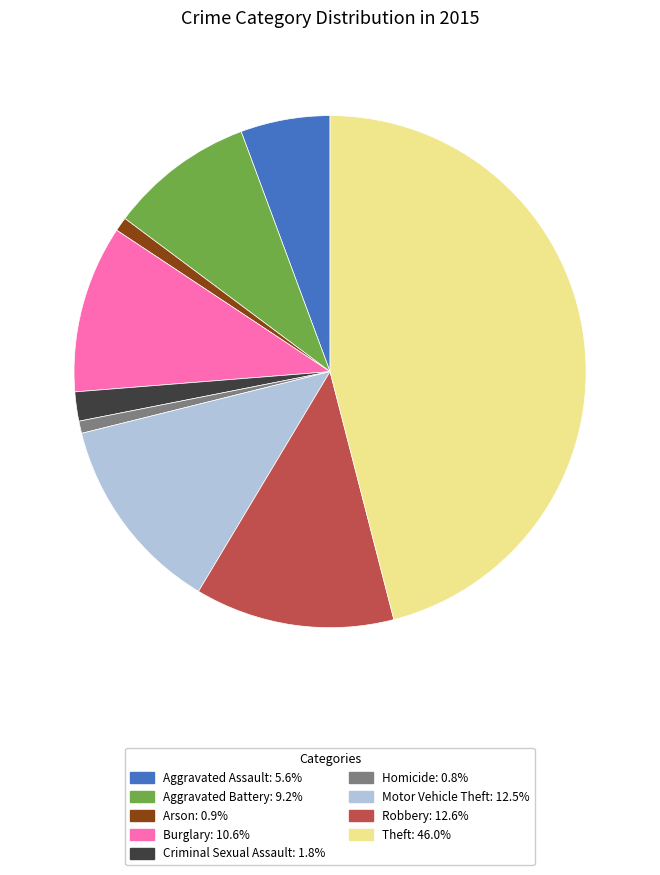

What is the ratio of the value at Aggravated Assault: 5.6% to the value at Robbery: 12.6%?

0.4